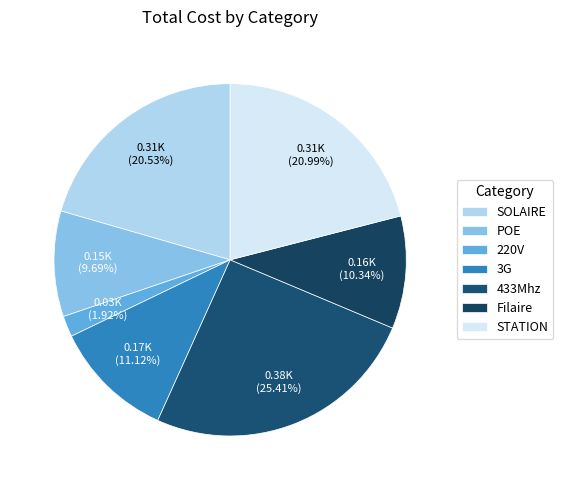

True or false: SOLAIRE accounts for 21% of the total.

True